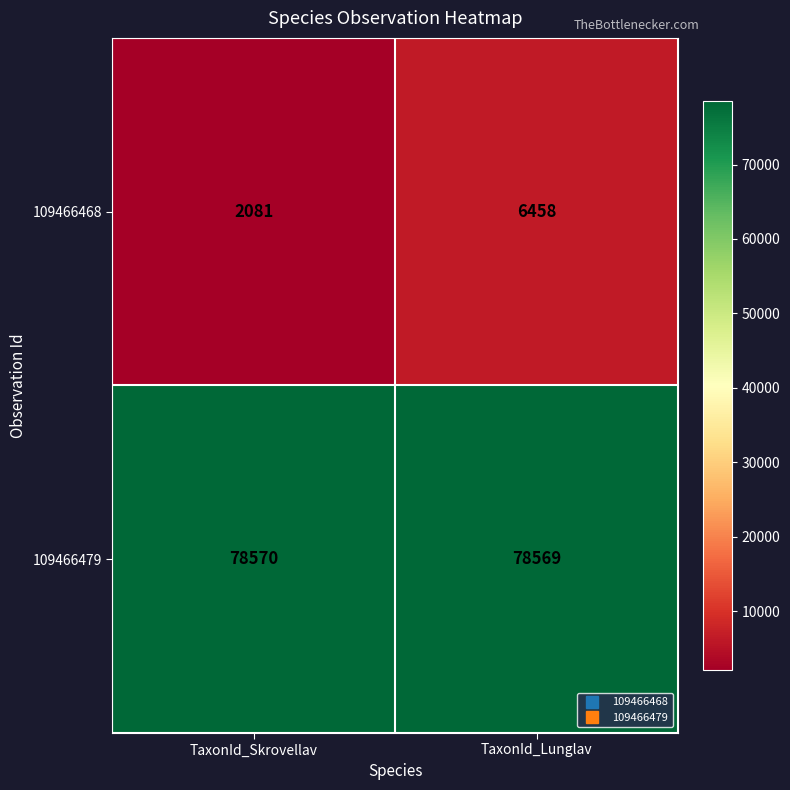

Which category has the lowest value across all series?

TaxonId_Skrovellav